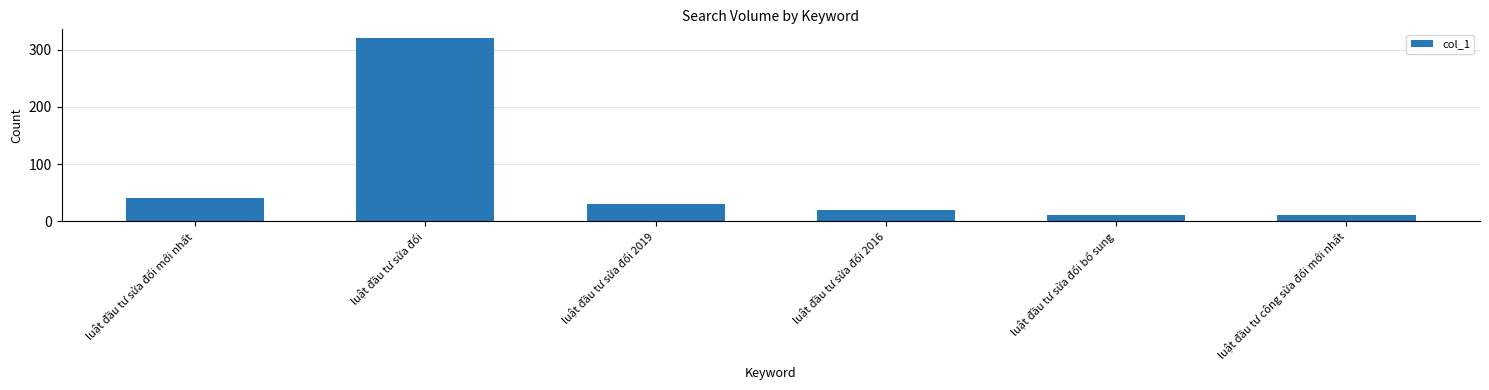

True or false: the data shows 320 at luật đầu tư sửa đổi.

True